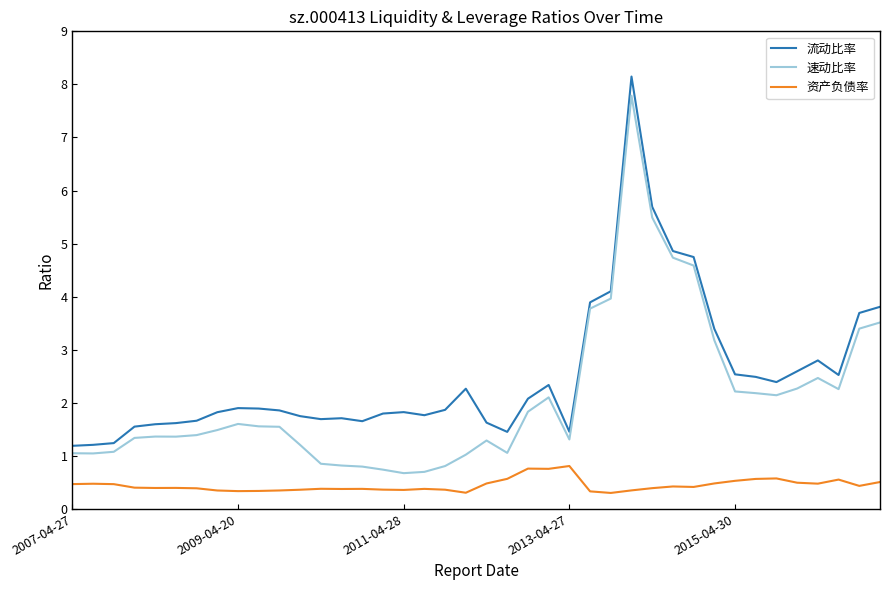

True or false: 速动比率 and 流动比率 cross at least once.

False